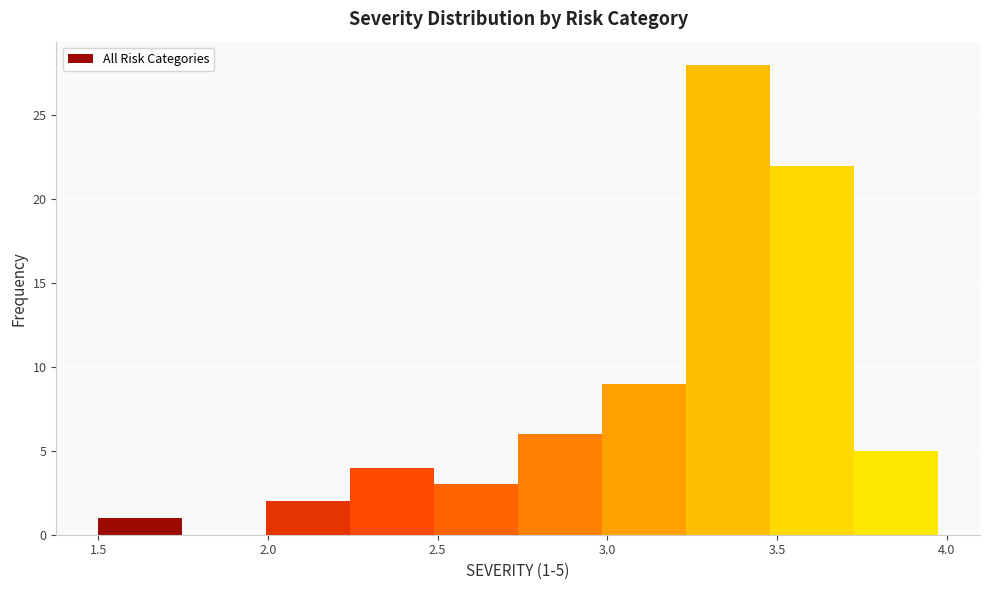

Over which range of the x-axis is the bar tallest?

3.25 to 3.50